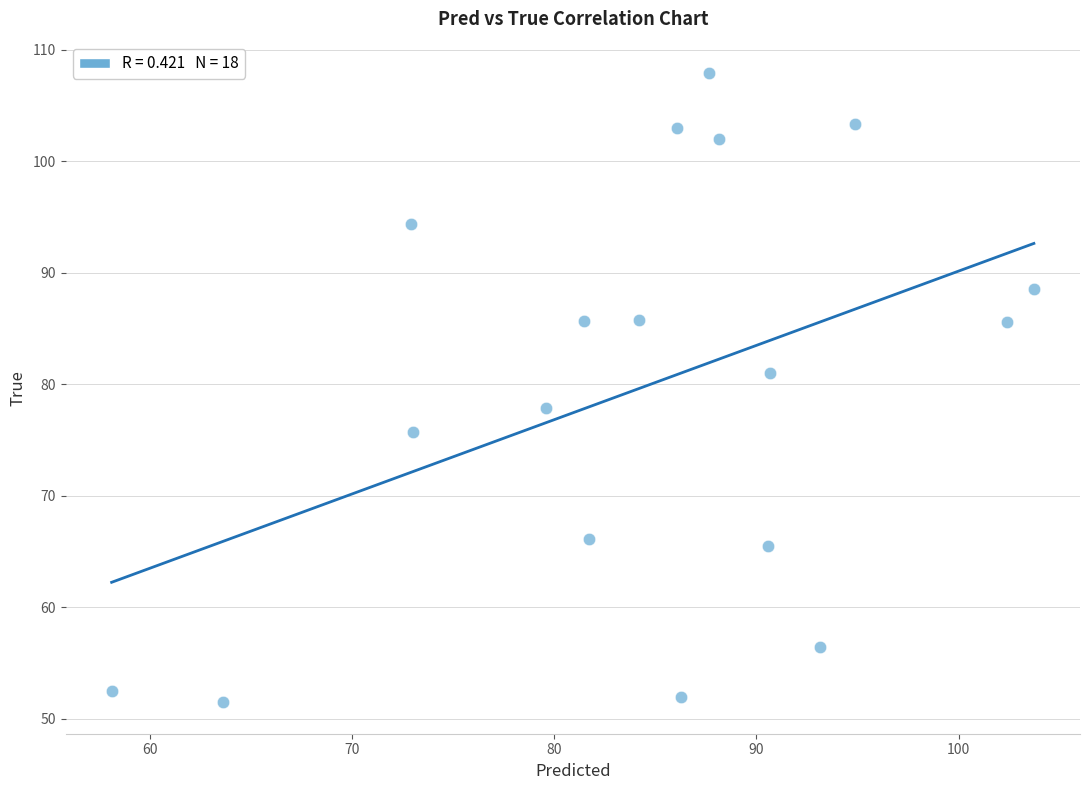

What is the range of X values (max minus min)?

45.6